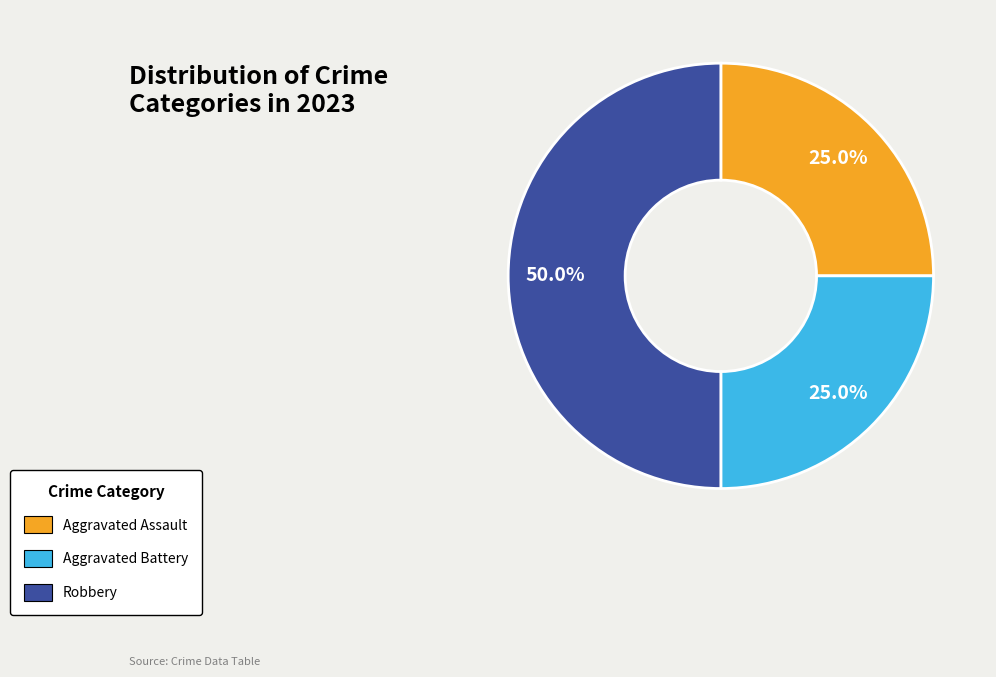

What is the total percentage of Robbery and Aggravated Battery?

75.0%